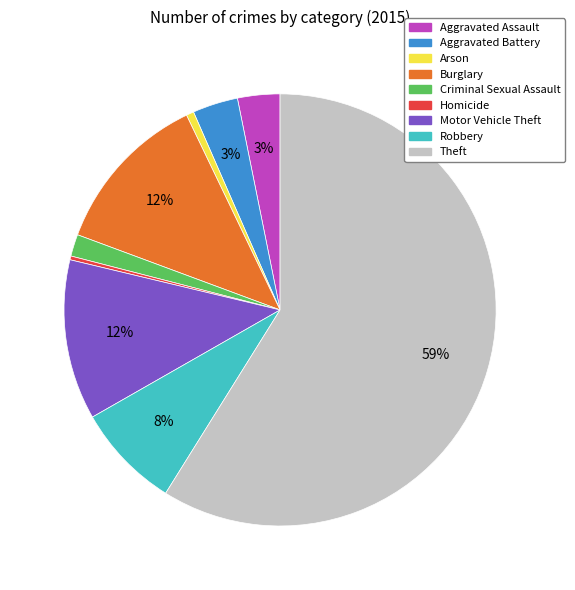

Combined, do Robbery and Theft account for over 50%?

Yes